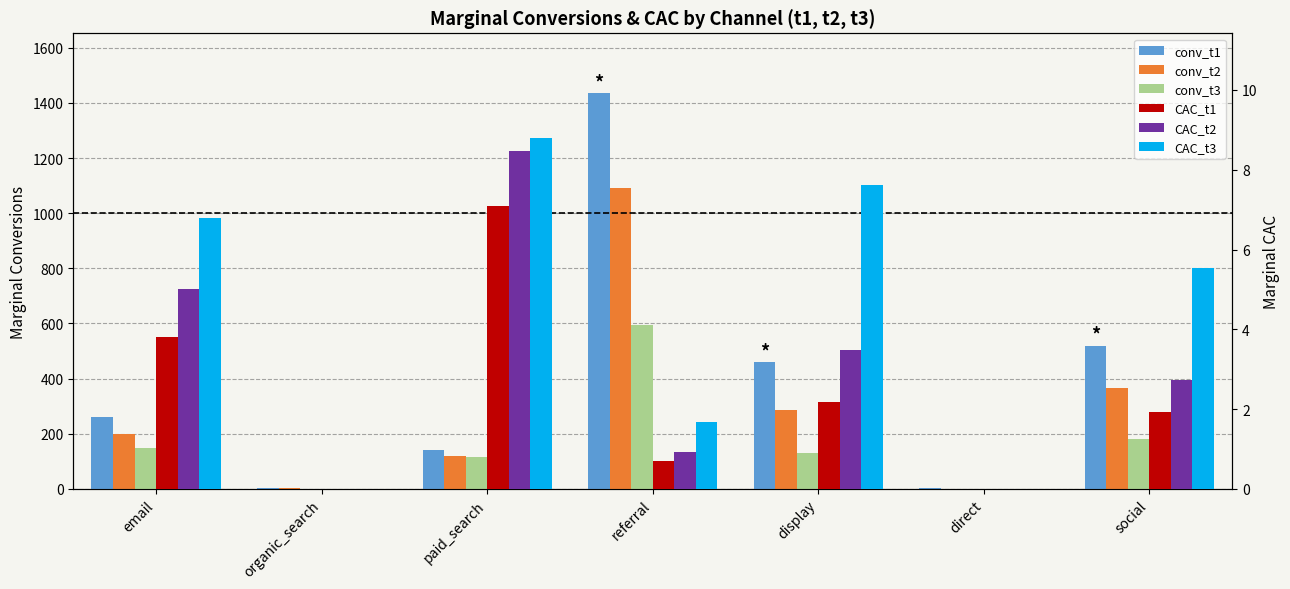

Which series has the widest spread of values?

marginal_conversions_t1